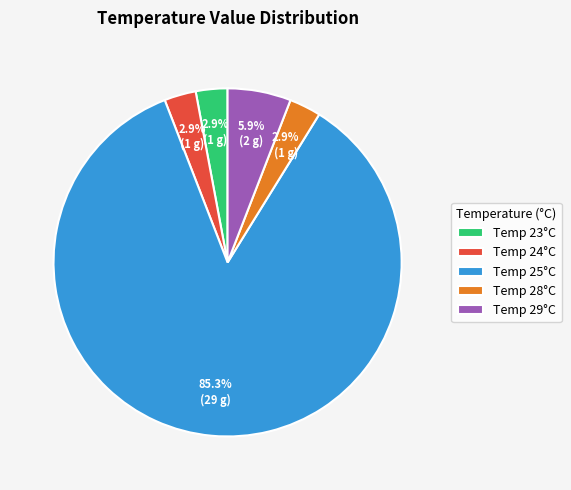

Do Temp 24°C and Temp 25°C together represent more than half of the pie?

Yes